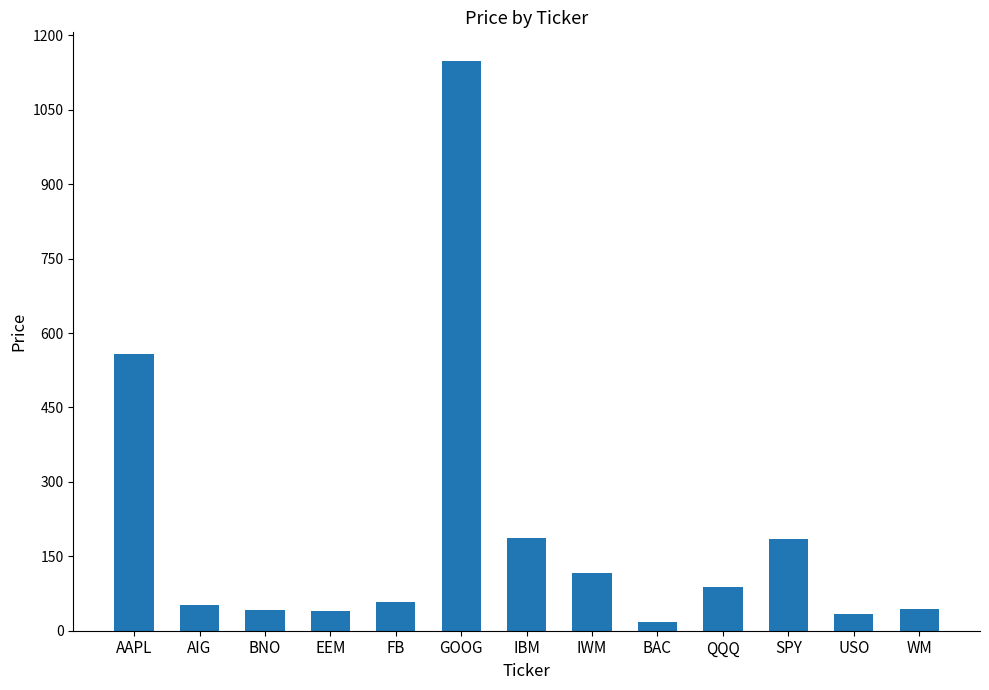

What value does the data have at SPY?

184.7